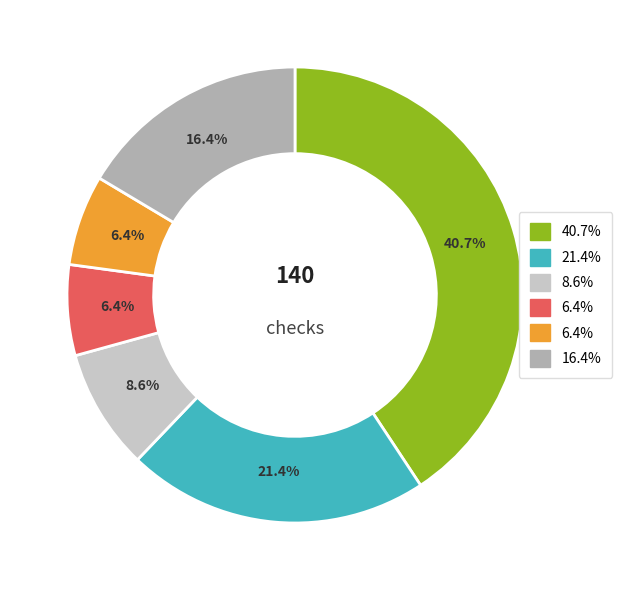

Does any single category account for the majority?

No